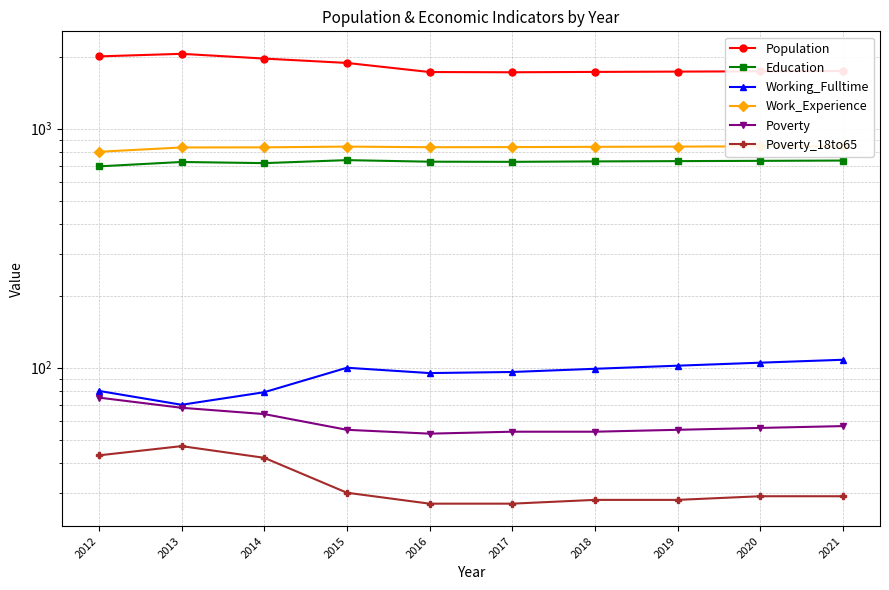

What is the spread (max minus min) of values at 2015?

1855